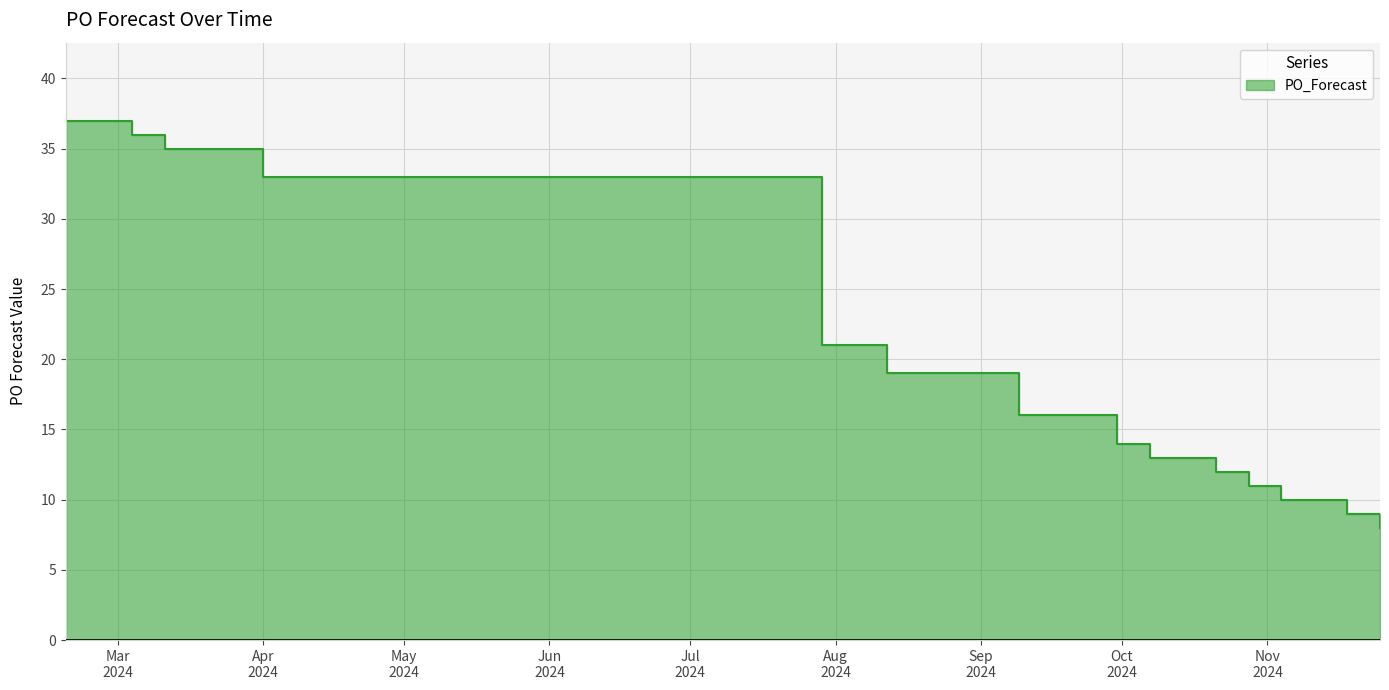

What is the average value?

20